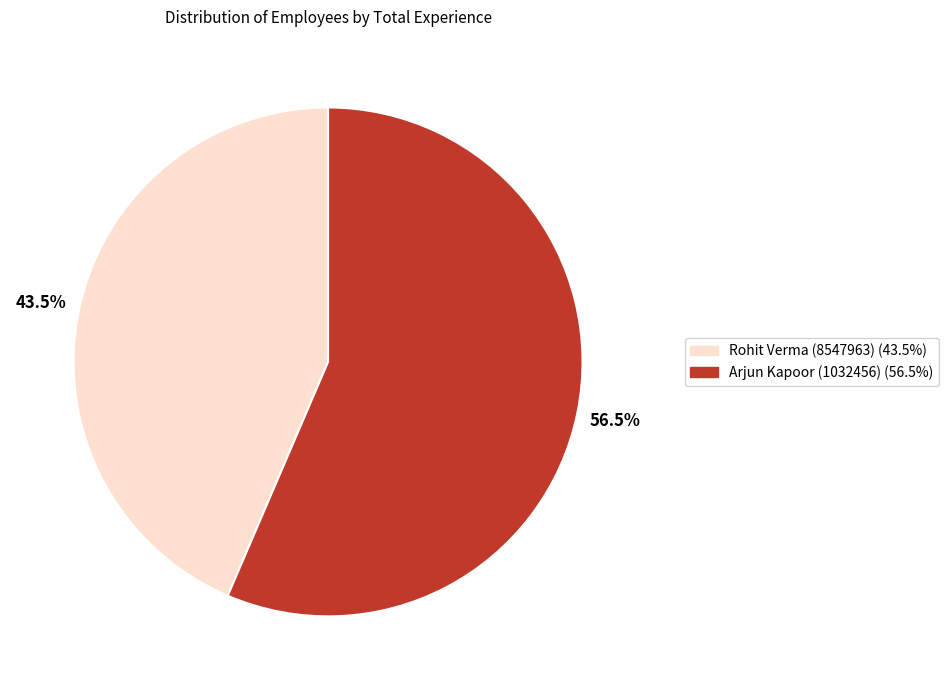

To the nearest percent, what is the average slice percentage?

50%